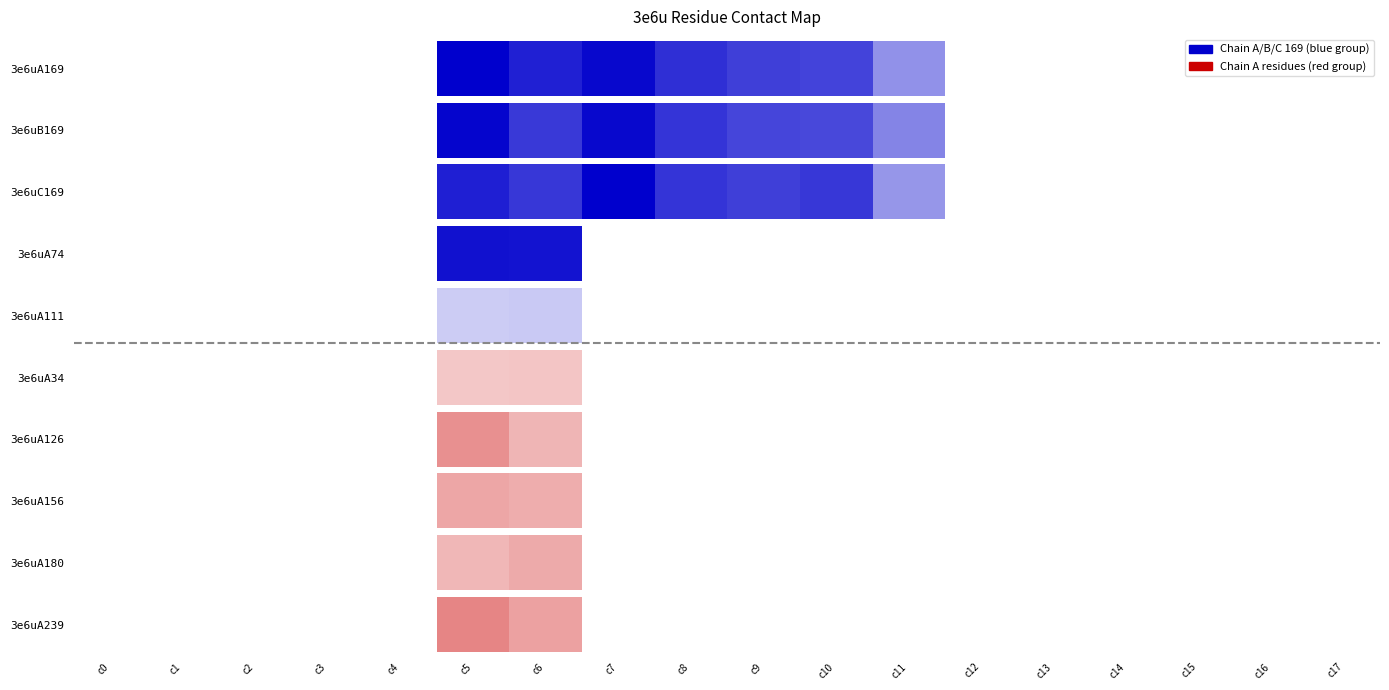

Count the number of data series in this chart.

1